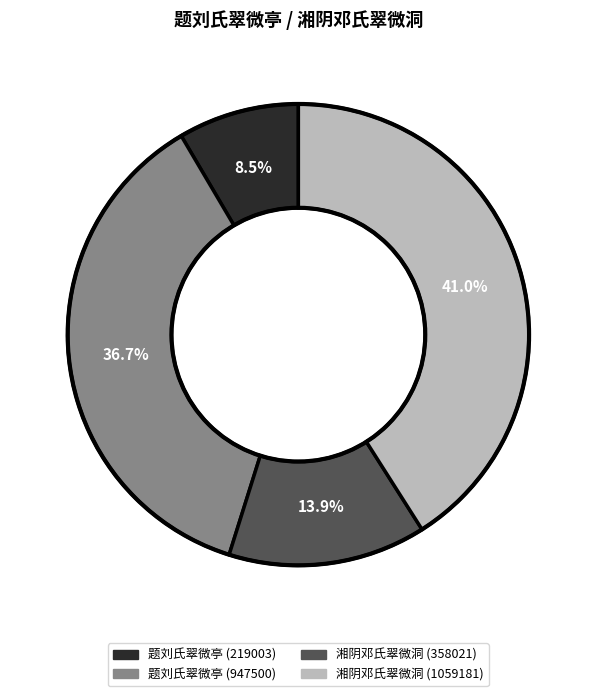

Is there a majority slice in this chart?

No